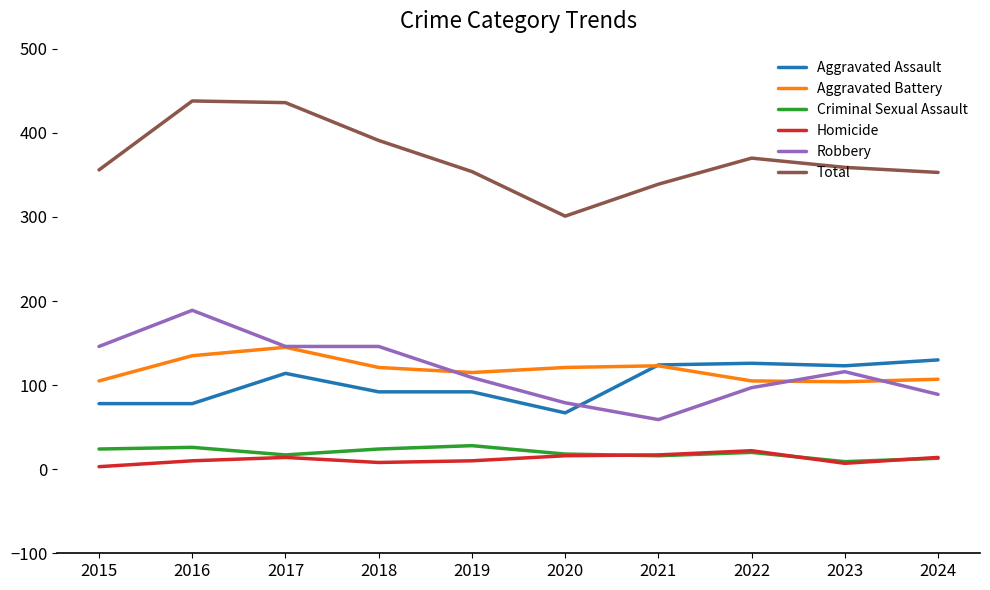

Between 2017 and 2021, which series saw the biggest shift?

Total